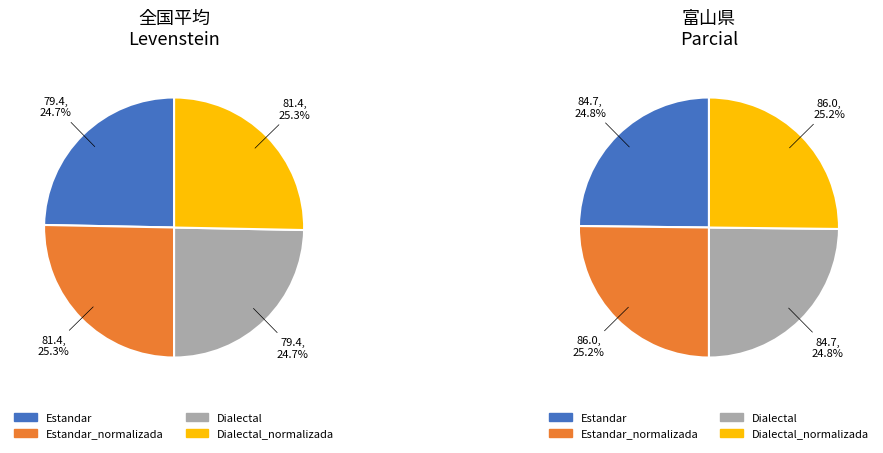

What is the total percentage of Dialectal and Estandar?

49.4%